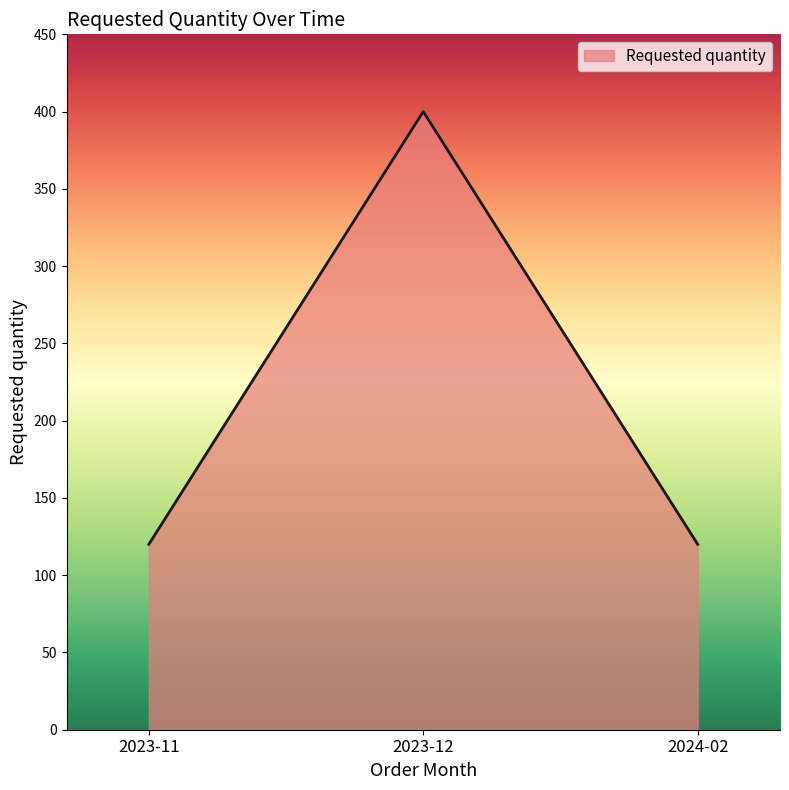

Reading right to left, list all the values displayed in this chart.

120	400	120